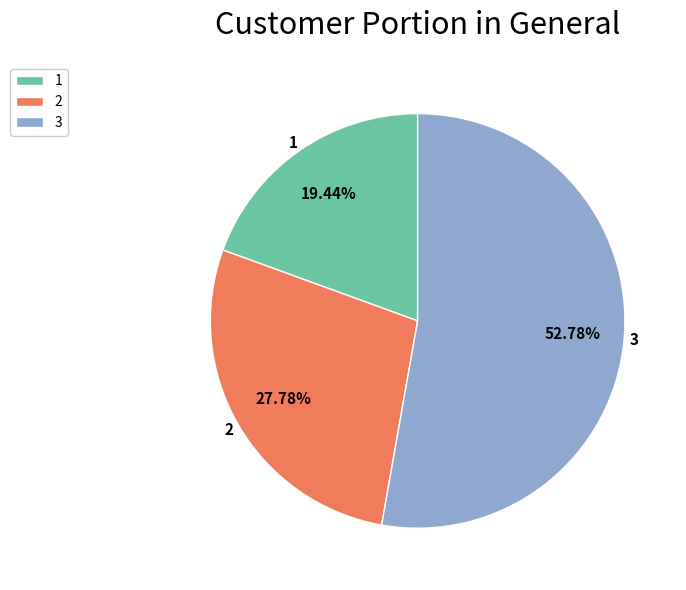

Which category accounts for the majority?

3